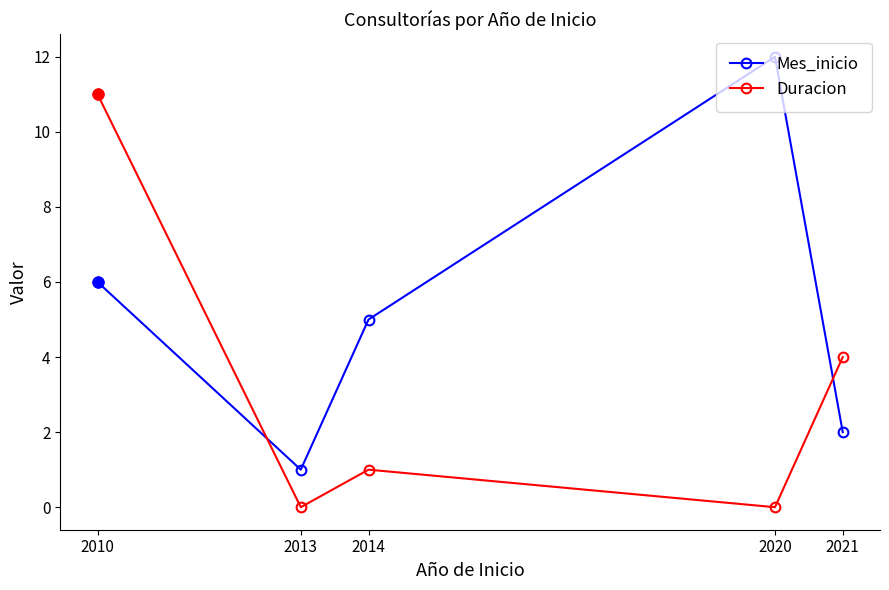

At which label does Duracion first exceed 1?

2010